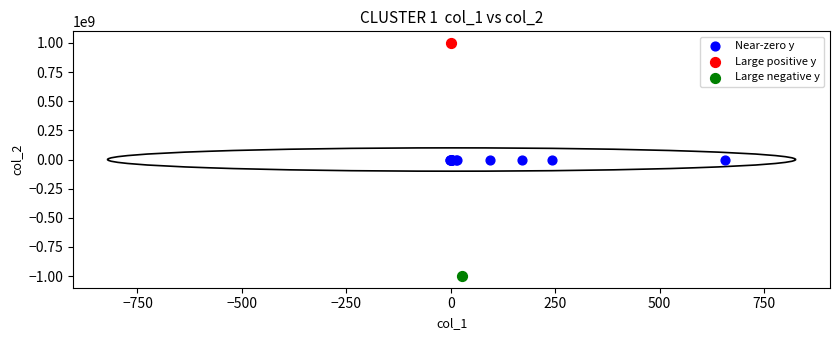

What are all the series names shown in the legend?

Near-zero y, Large positive y, Large negative y